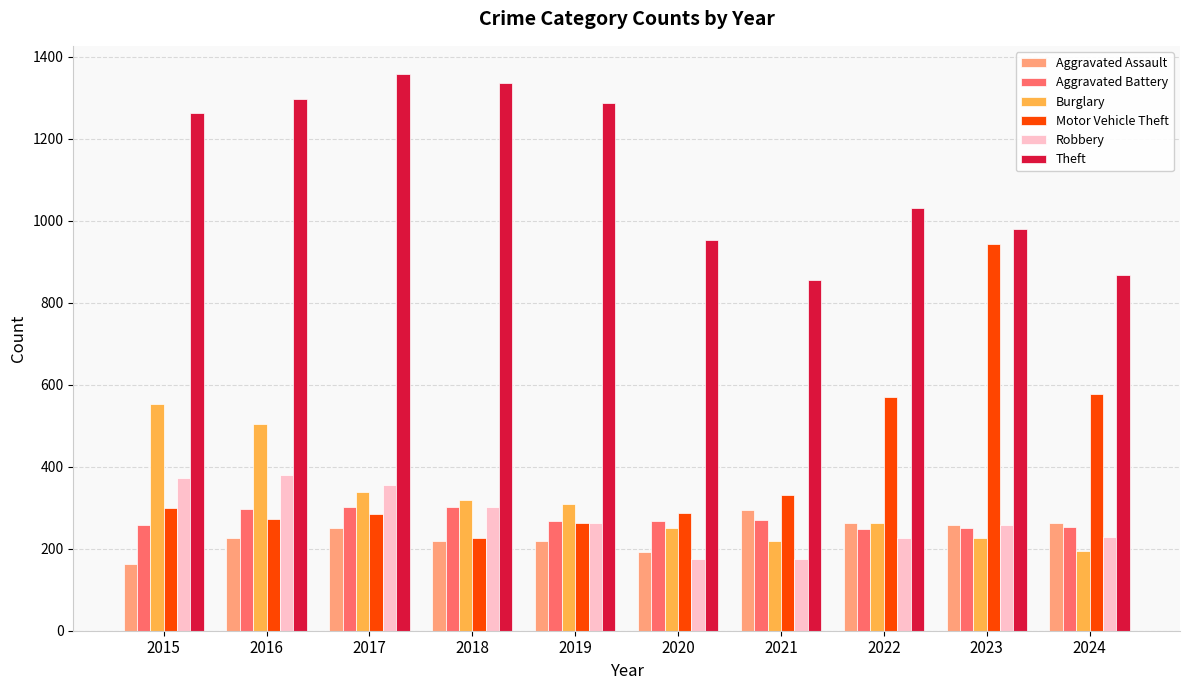

What is the minimum value for Aggravated Battery?

249